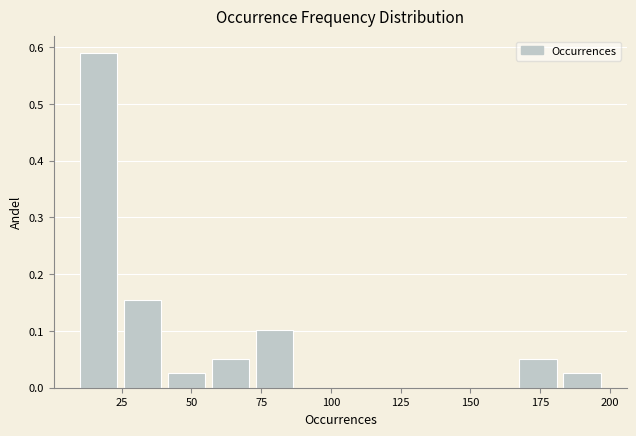

Read against the x-axis, roughly where is the centre of the tallest bar?

15